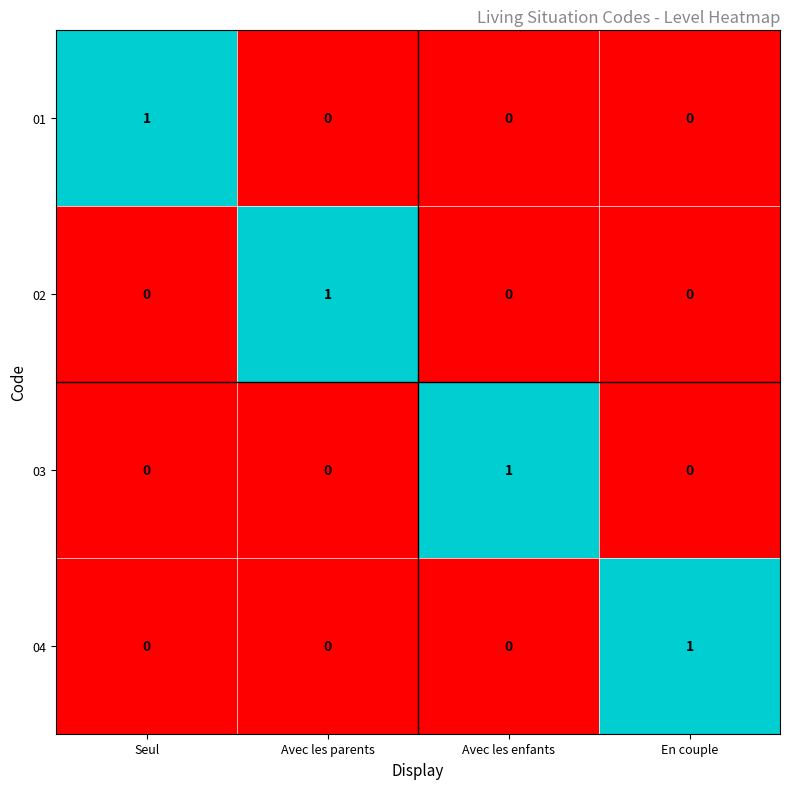

Is the value of 02 at Avec les parents greater than the value of 01 at En couple?

Yes